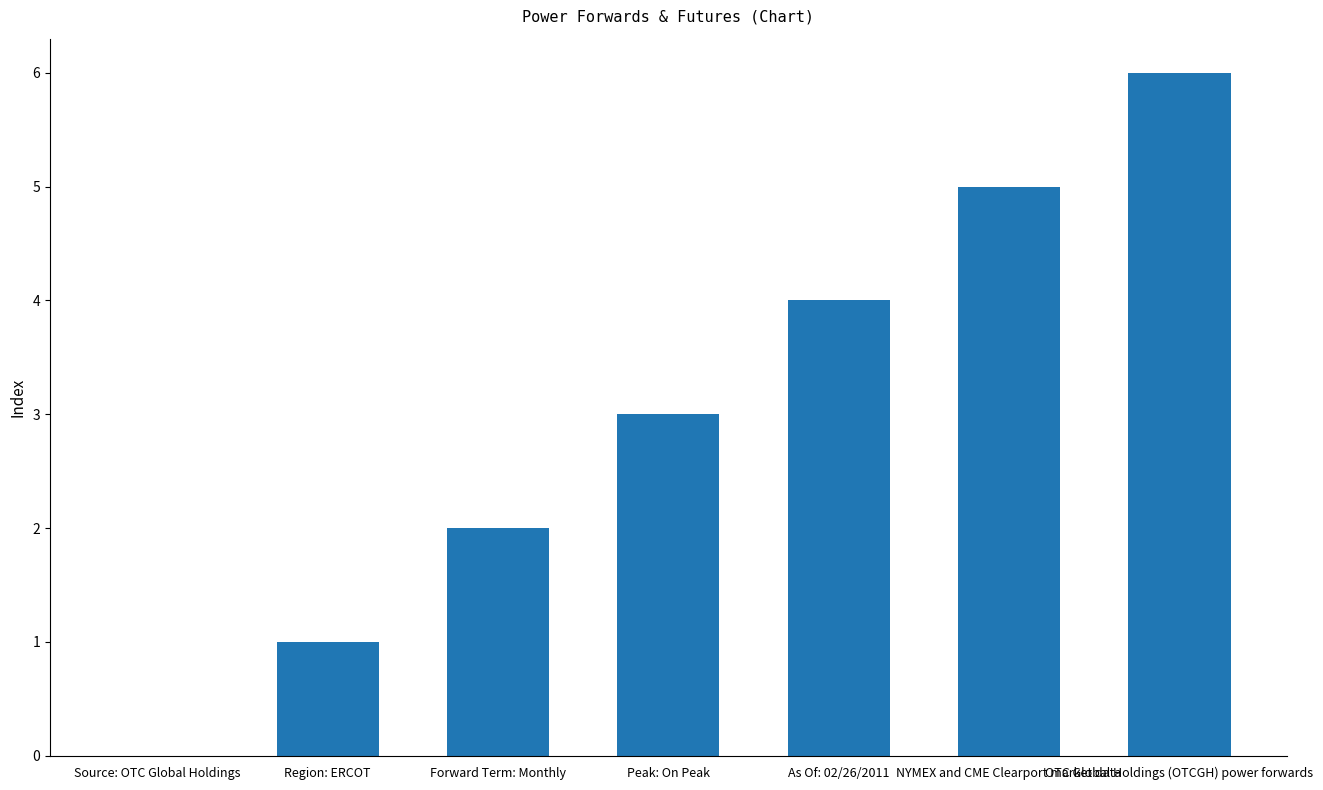

True or false: the data shows 1 at OTC Global Holdings (OTCGH) power forwards.

False